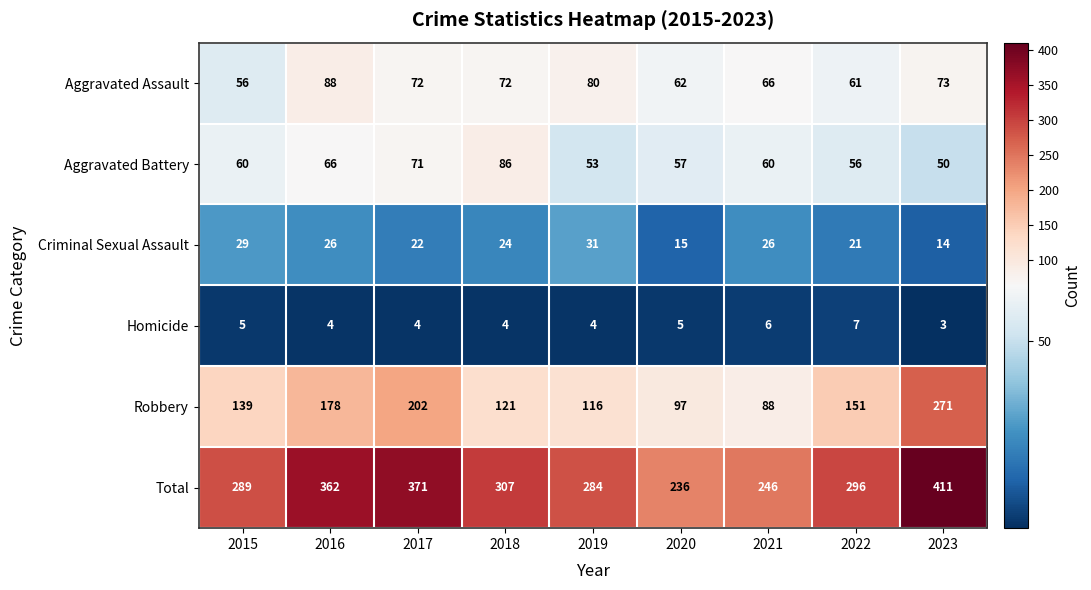

What is the difference between the highest and lowest values at 2017?

367